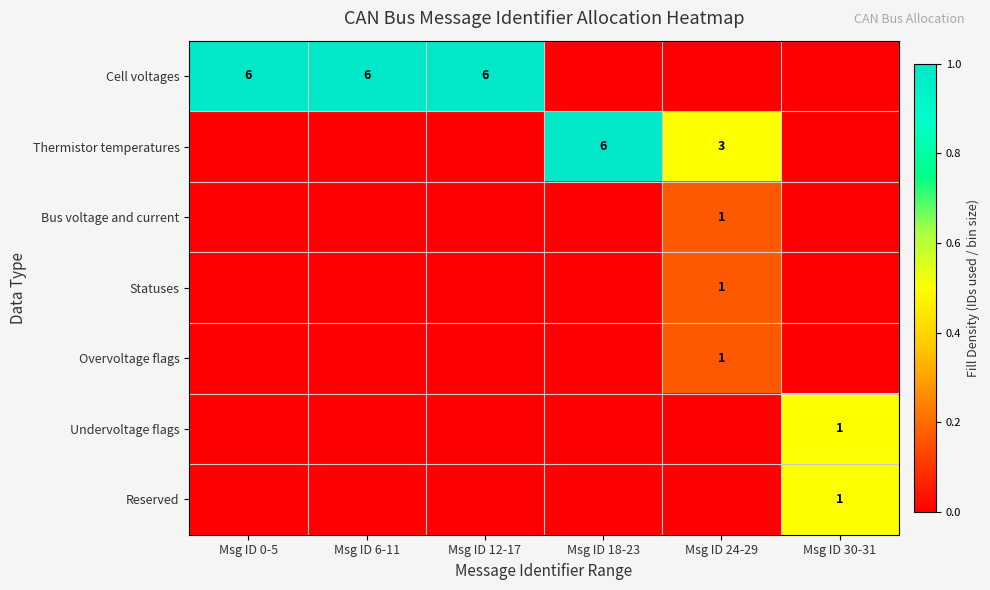

Which label corresponds to the smallest value in the chart?

Msg ID 18-23